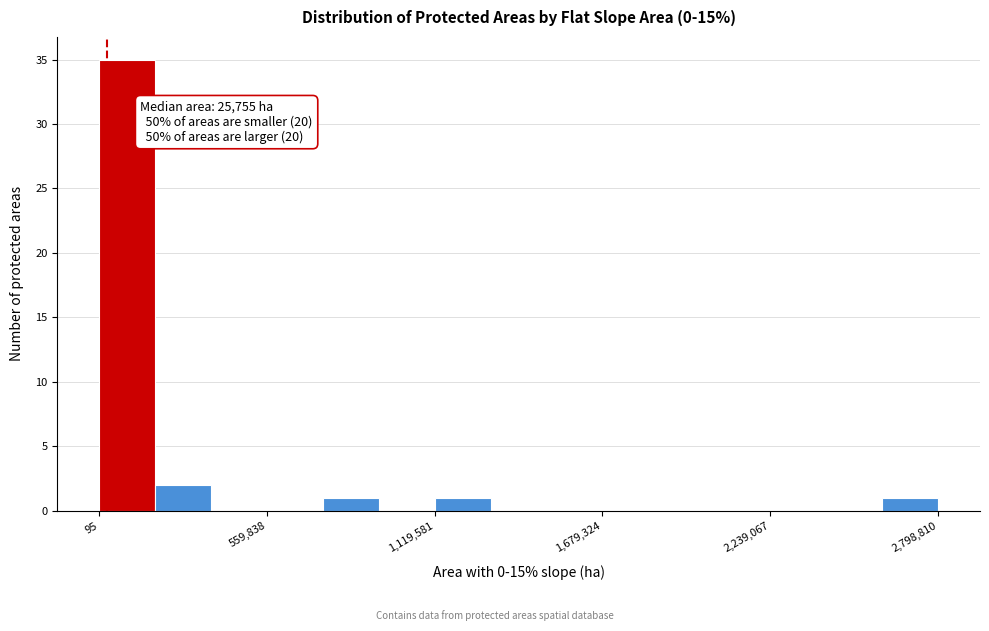

Around what value on the x-axis is the tallest bar? Give the approximate position of its centre, as read against the axis.

100000